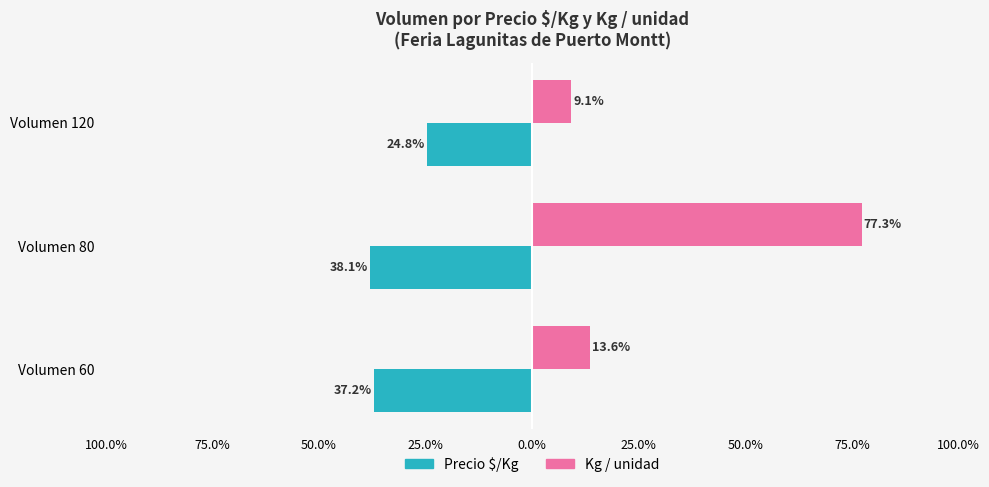

What are all the series names shown in the legend?

Precio $/Kg, Kg / unidad